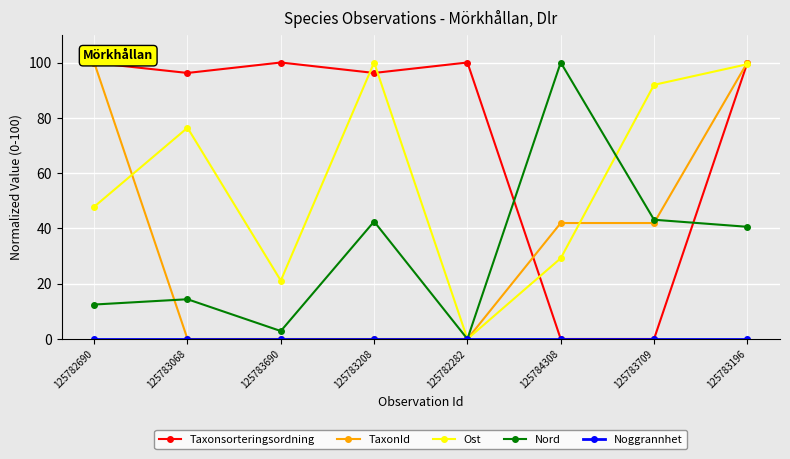

Which series changed the most between 125782690 and 125783208?

TaxonId